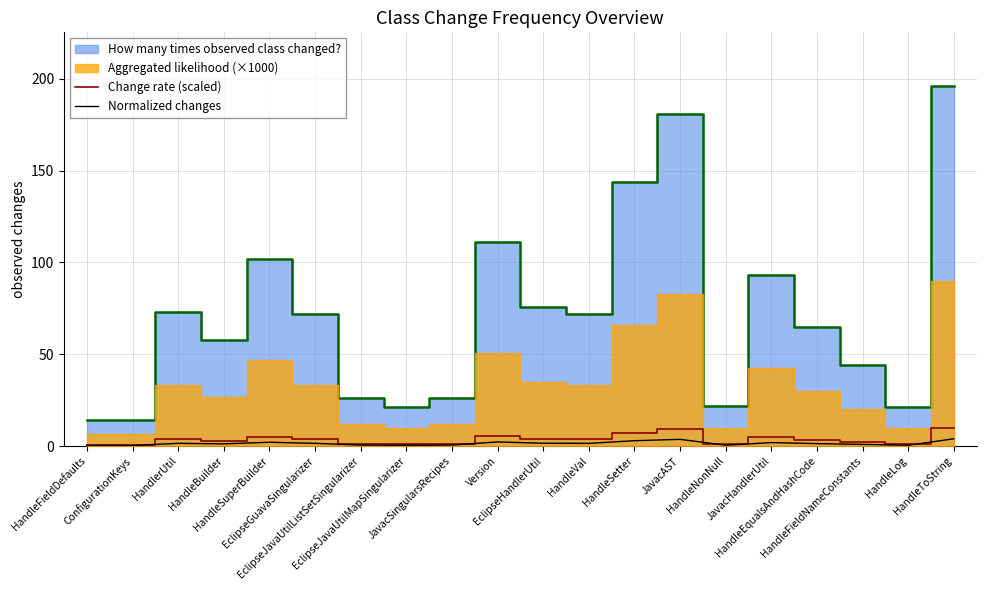

How many data points in Normalized changes are less than 1?

8